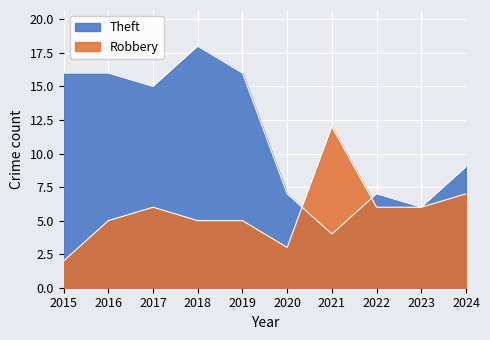

At how many categories does at least one series exceed 10?

6